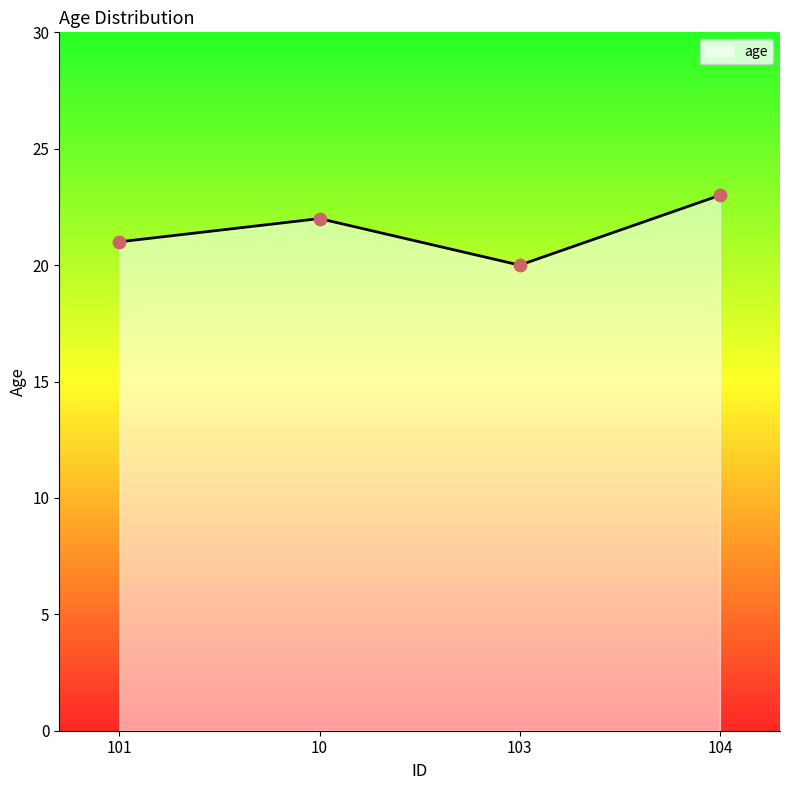

Approximately how many times larger is the value at 10 compared to 101?

1.0